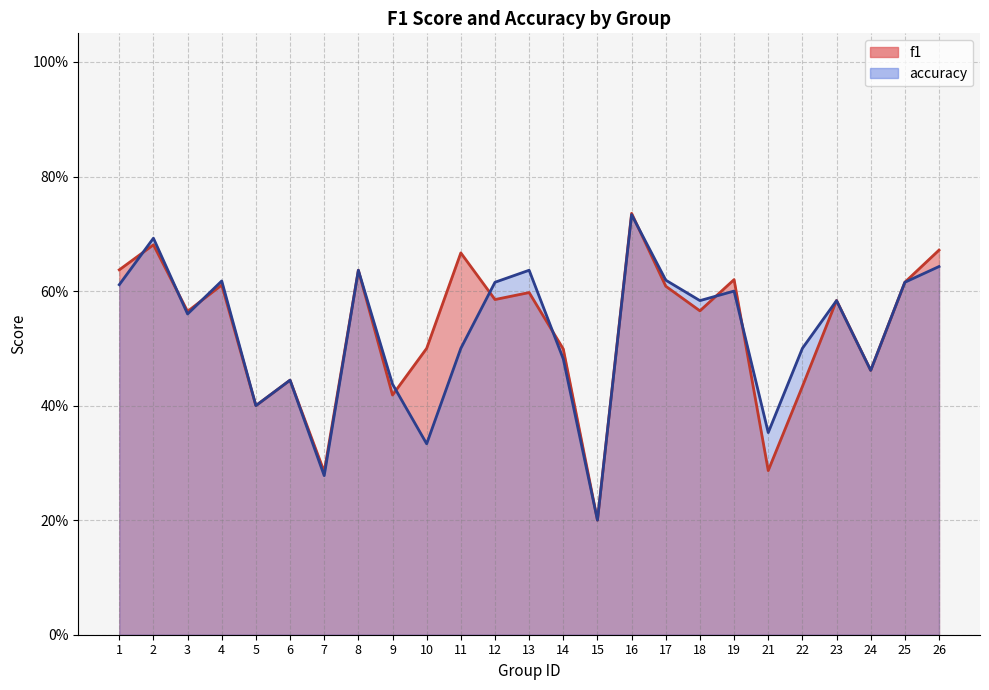

True or false: f1 has a value of 0.3 at 7.

True